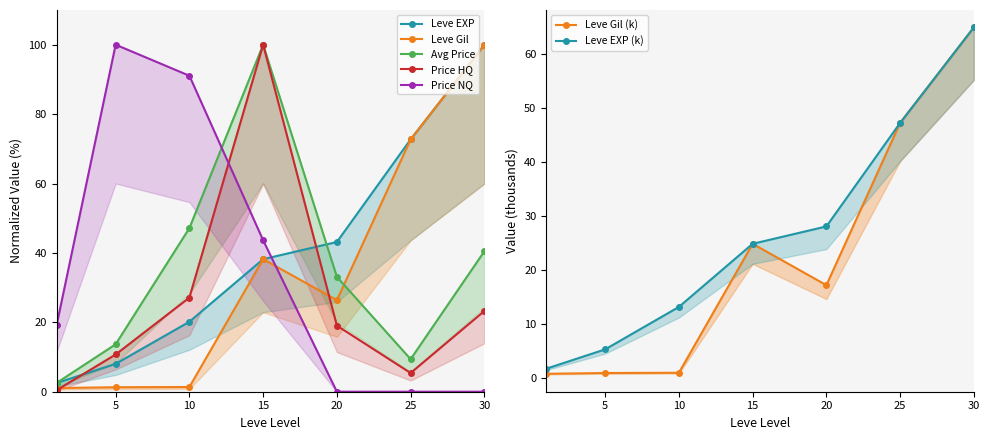

Does the chart display data point markers on the line(s)?

Yes